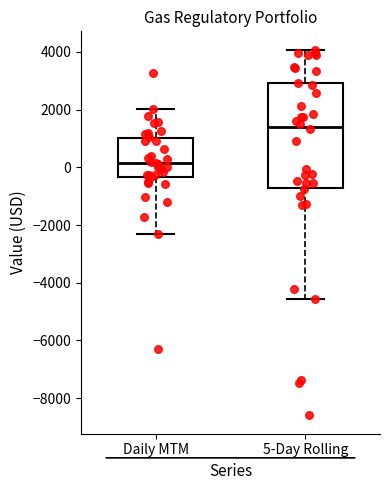

Reading left to right, transcribe this box plot: for each box, give where its median line is, the range the box spans, and where its two whiskers end, as read against the y-axis. The values are not printed on the chart, so give them approximately, as read against the axis.

Daily MTM: median 200, box -400 to 1000, whiskers -2400 to 2000
5-Day Rolling: median 1400, box -800 to 3000, whiskers -4600 to 4000